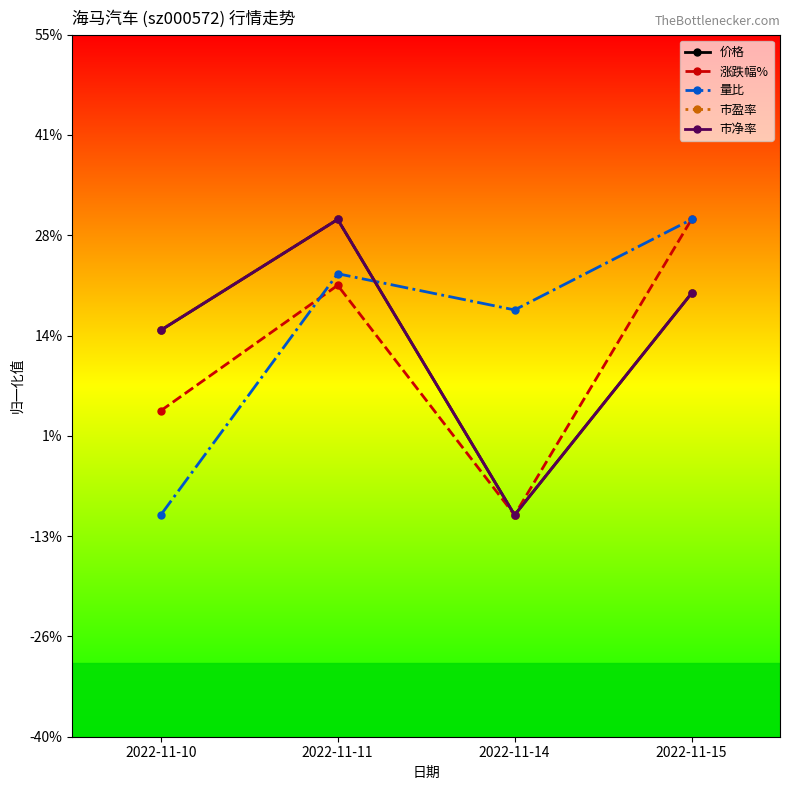

True or false: 涨跌幅% and 价格 intersect in this chart.

False